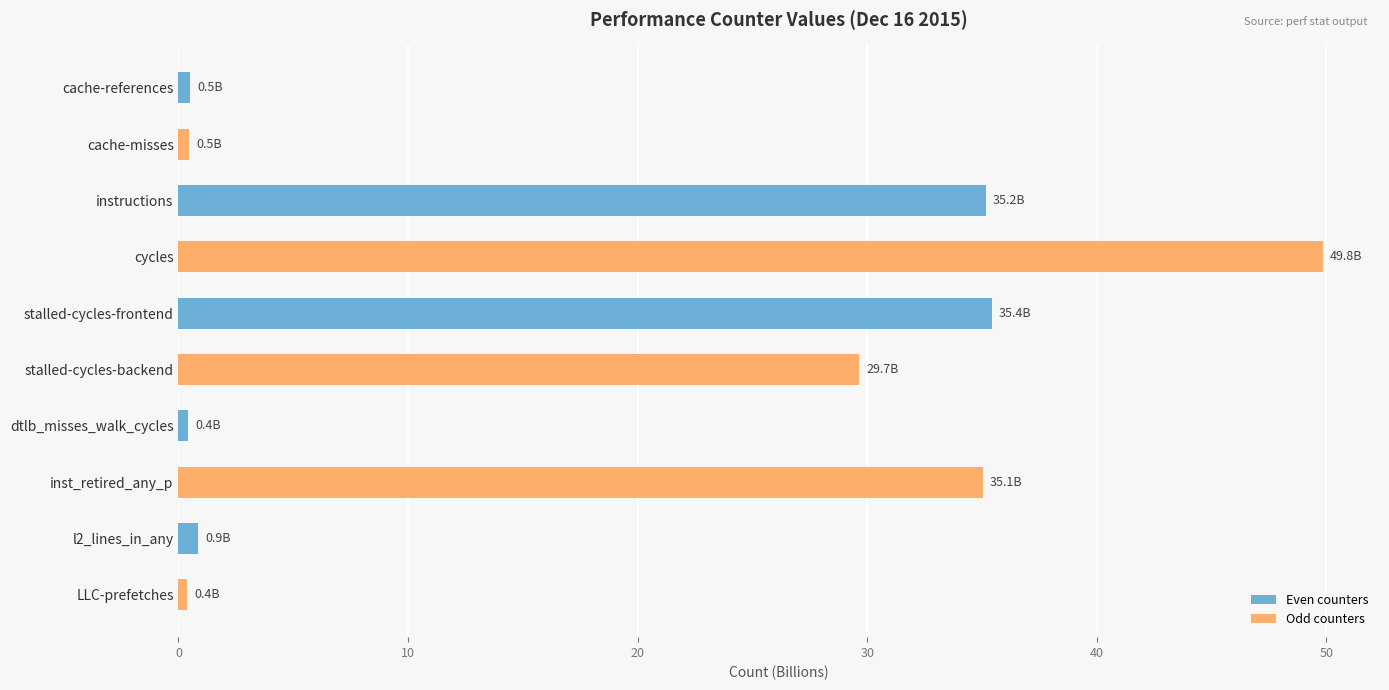

Which label corresponds to the largest value in the chart?

cycles